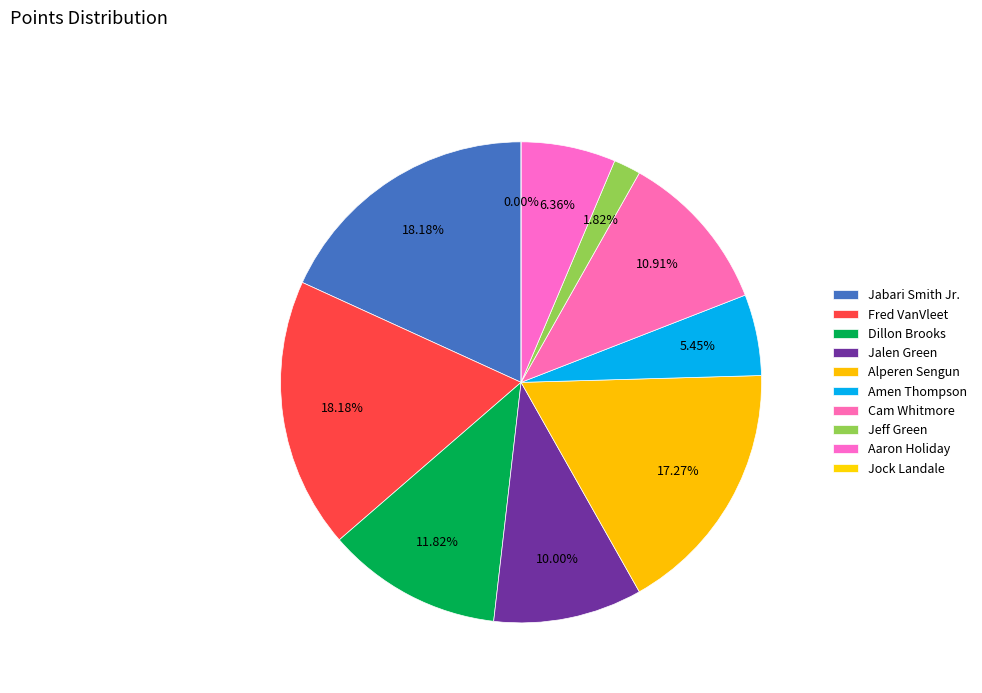

To the nearest percent, what is the average slice percentage?

10%